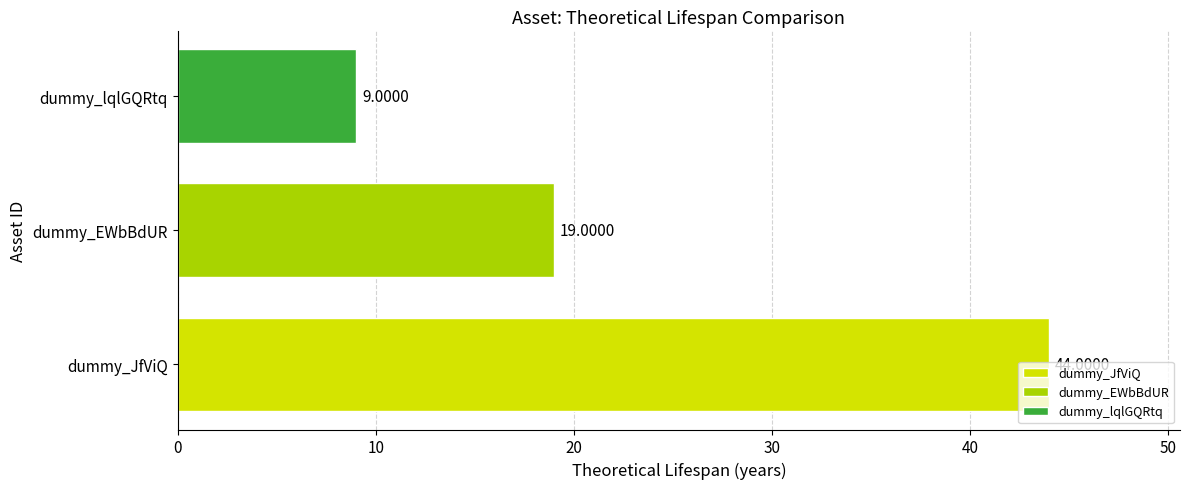

Which label corresponds to the largest value in the chart?

dummy_JfViQ